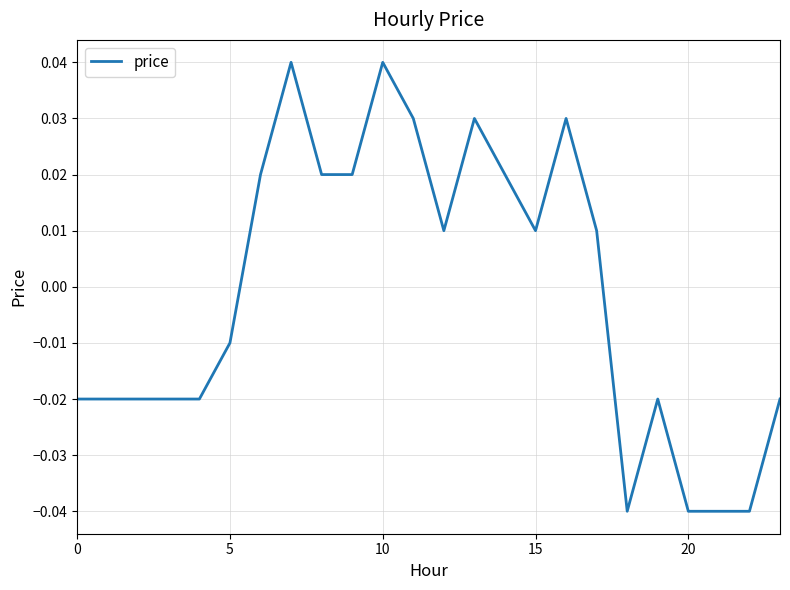

How many lines are shown in the chart?

1